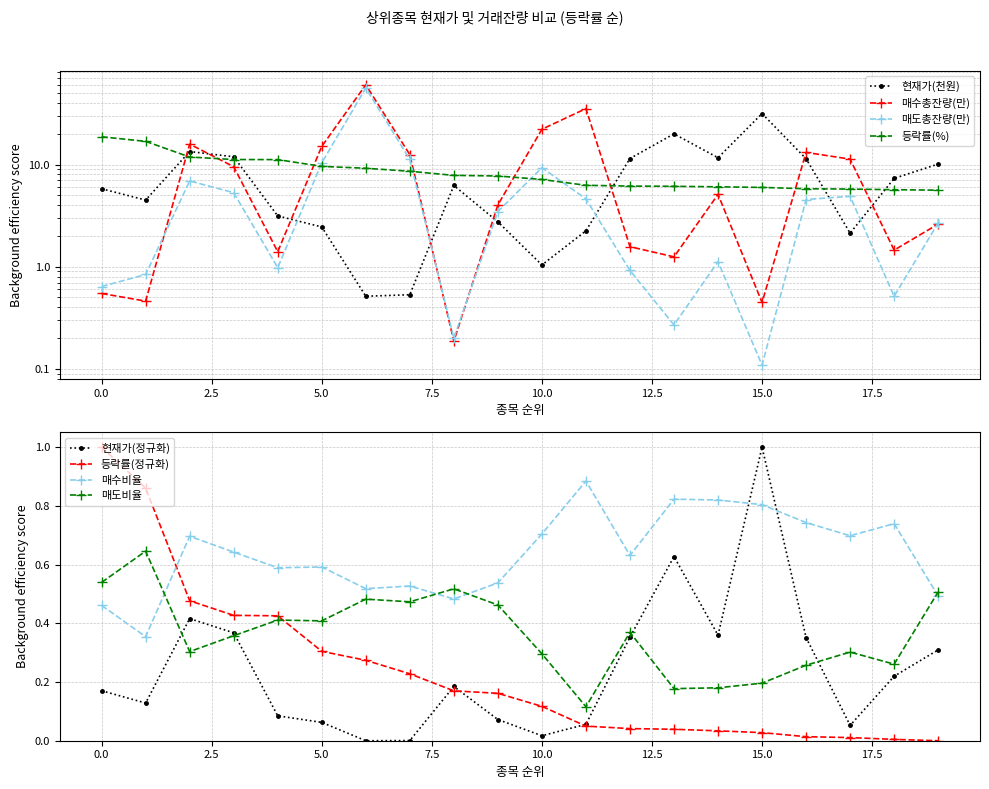

At which label is 등락률 closest to 12?

2